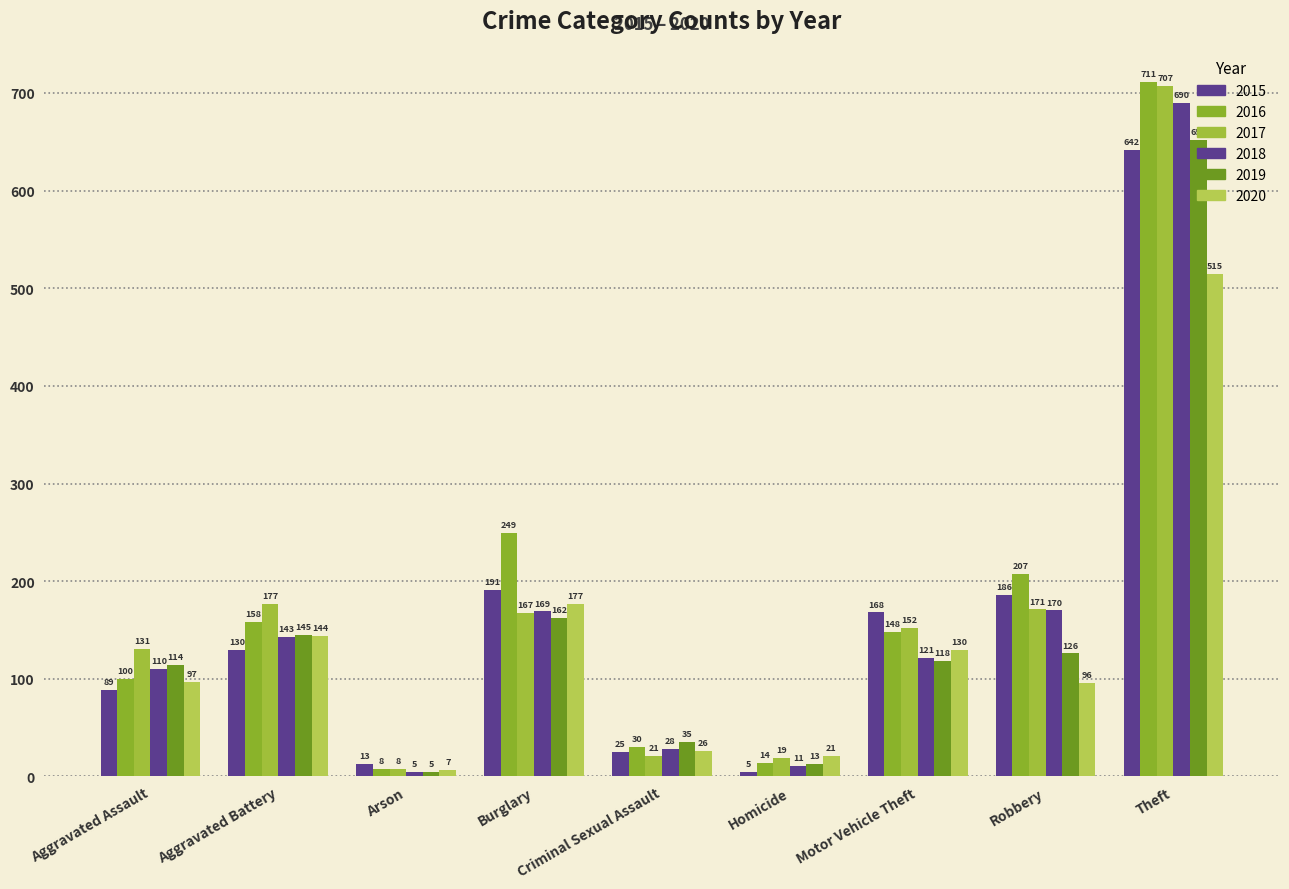

Does the chart contain any negative values?

No